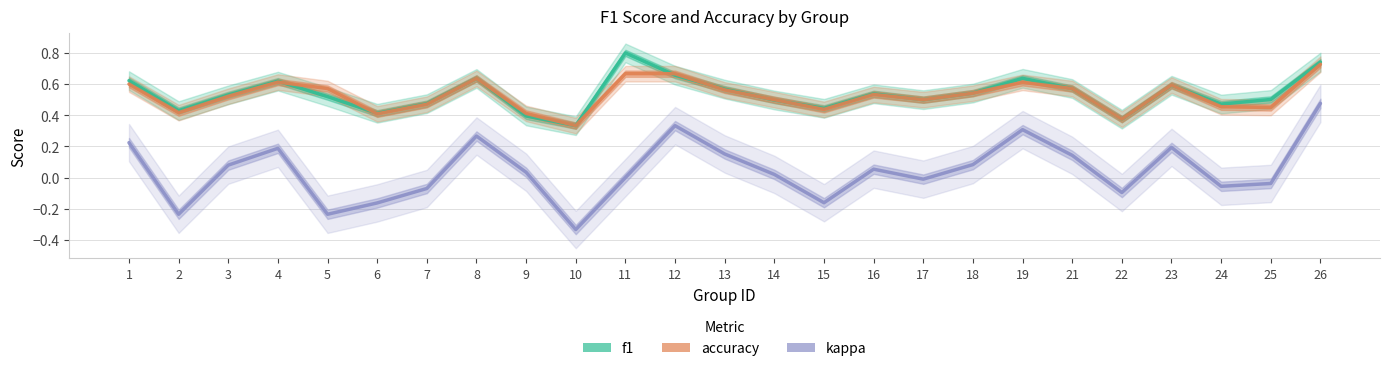

Reading left to right, list all the values displayed in this chart.

f1: 1=0.6	2=0.4	3=0.5	4=0.6	5=0.5	6=0.4	7=0.5	8=0.6	9=0.4	10=0.3	11=0.8	12=0.7	13=0.6	14=0.5	15=0.4	16=0.5	17=0.5	18=0.5	19=0.6	21=0.6	22=0.4	23=0.6	24=0.5	25=0.5	26=0.7
accuracy: 1=0.6	2=0.4	3=0.5	4=0.6	5=0.6	6=0.4	7=0.5	8=0.6	9=0.4	10=0.3	11=0.7	12=0.7	13=0.6	14=0.5	15=0.4	16=0.5	17=0.5	18=0.5	19=0.6	21=0.6	22=0.4	23=0.6	24=0.5	25=0.5	26=0.7
kappa: 1=0.2	2=-0.2	3=0.1	4=0.2	5=-0.2	6=-0.2	7=-0.1	8=0.3	9=0.0	10=-0.3	11=0.0	12=0.3	13=0.2	14=0.0	15=-0.2	16=0.1	17=-0.0	18=0.1	19=0.3	21=0.1	22=-0.1	23=0.2	24=-0.1	25=-0.0	26=0.5